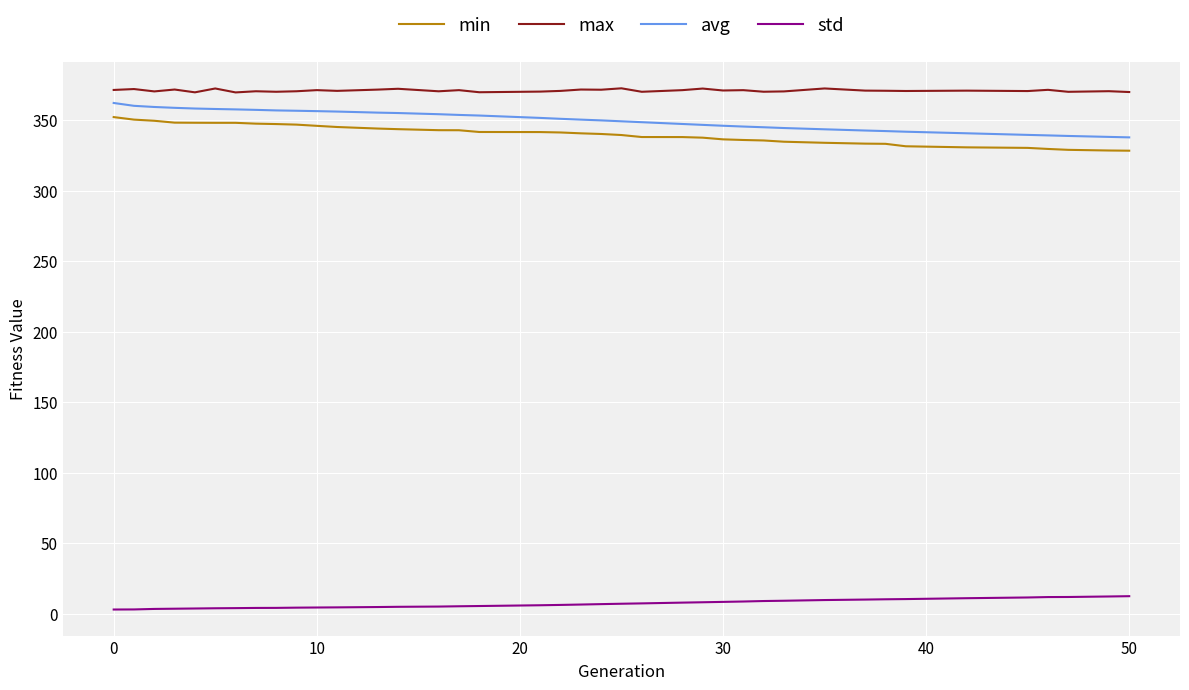

Which series has the largest total across all categories?

max